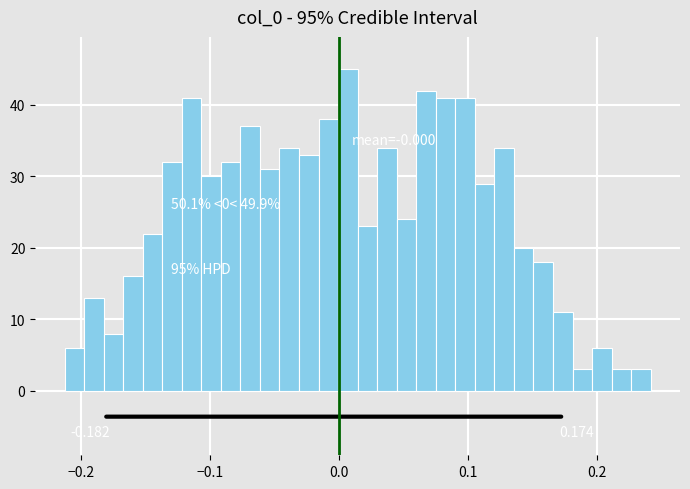

Around what value on the x-axis is the tallest bar? Give the approximate position of its centre, as read against the axis.

0.01